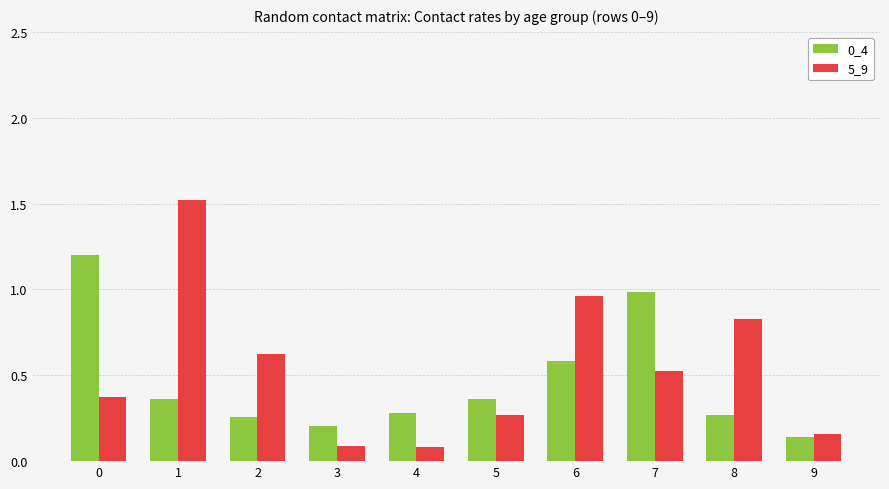

What is the difference between the maximum and minimum values in the 0_4 series?

1.1